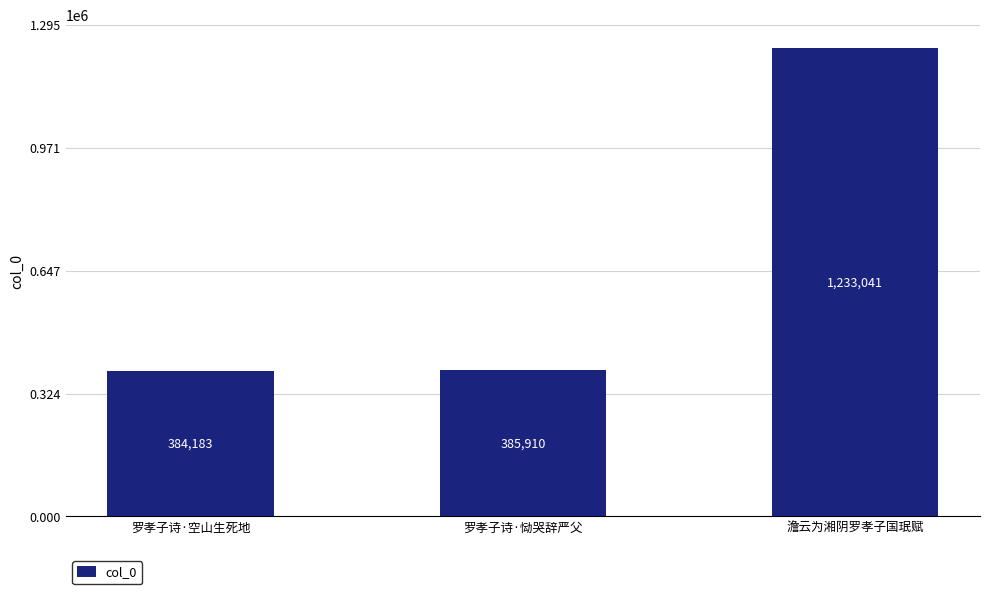

What is the change in value from 罗孝子诗·空山生死地 to 罗孝子诗·恸哭辞严父?

+1727